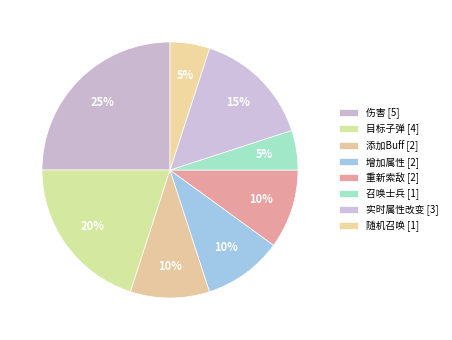

To the nearest percent, what portion does 召唤士兵 represent?

5%